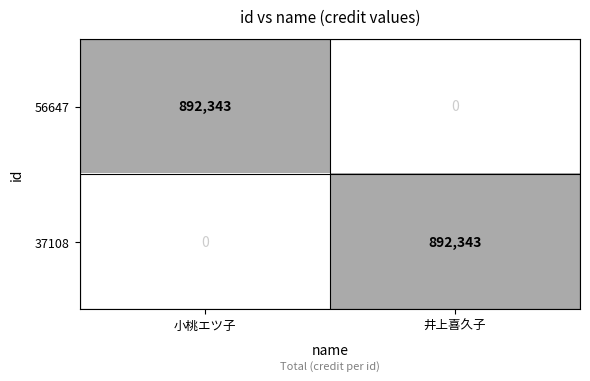

The value of 56647 at 井上喜久子 is 623726. True or false?

False